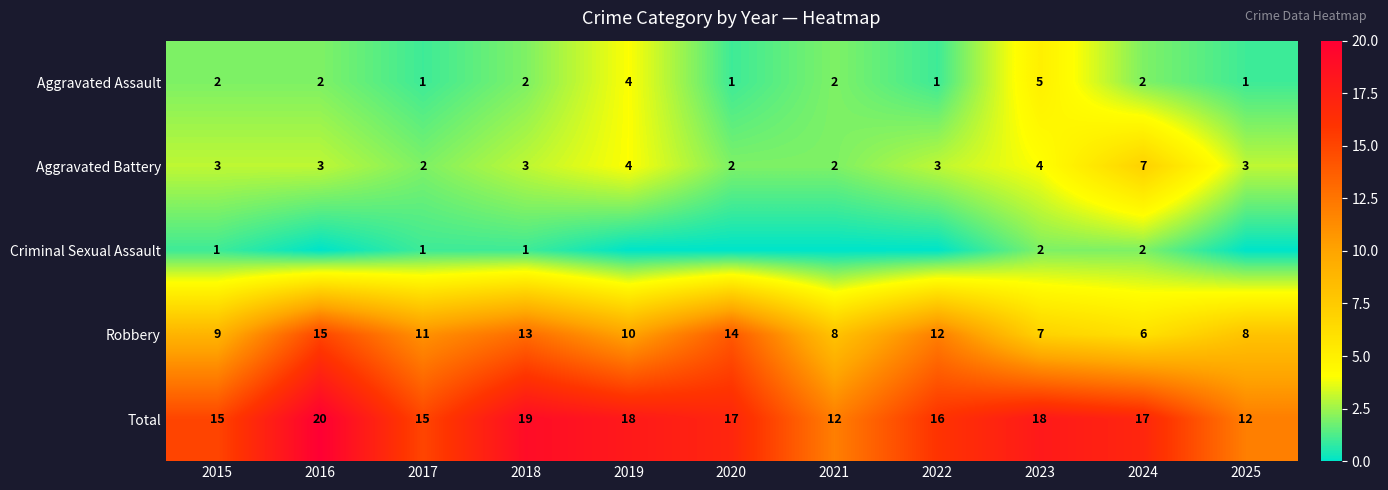

The value of Aggravated Battery at 2024 is 12. True or false?

False